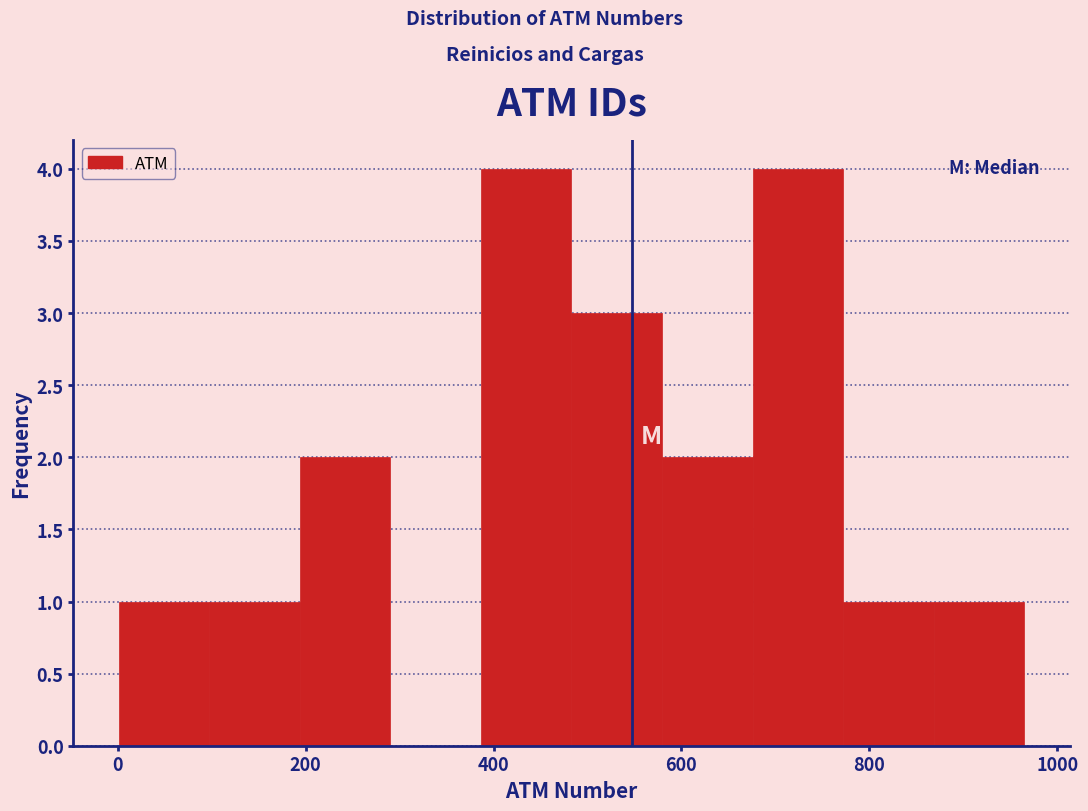

Reading left to right, transcribe this chart: for each bar, give the range it covers on the x-axis and its height. Neither the bar edges nor the heights are printed on the chart, so give them approximately, as read against the axes.

0 to 100: 1
100 to 200: 1
200 to 300: 2
300 to 380: 0
380 to 480: 4
480 to 580: 3
580 to 680: 2
680 to 780: 4
780 to 860: 1
860 to 960: 1